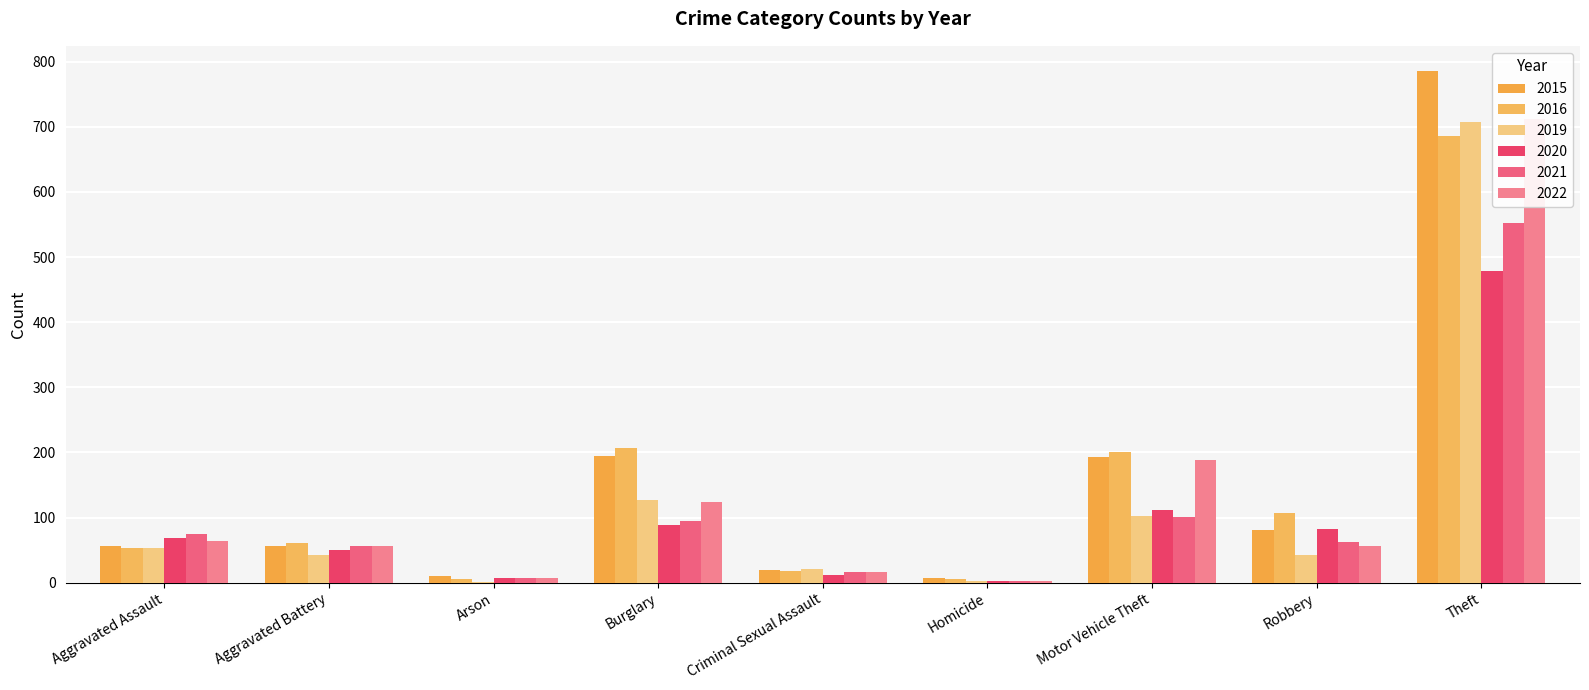

Count the number of data series in this chart.

6